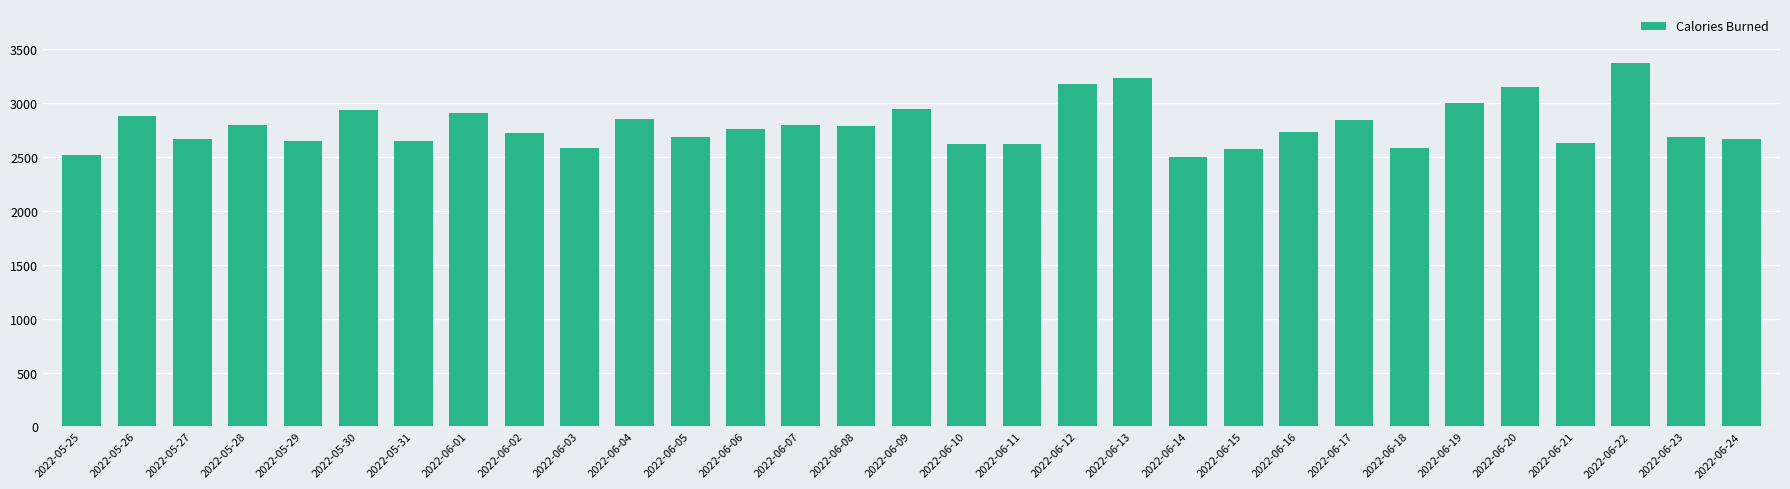

What is the change in value from 2022-06-15 to 2022-06-24?

+93